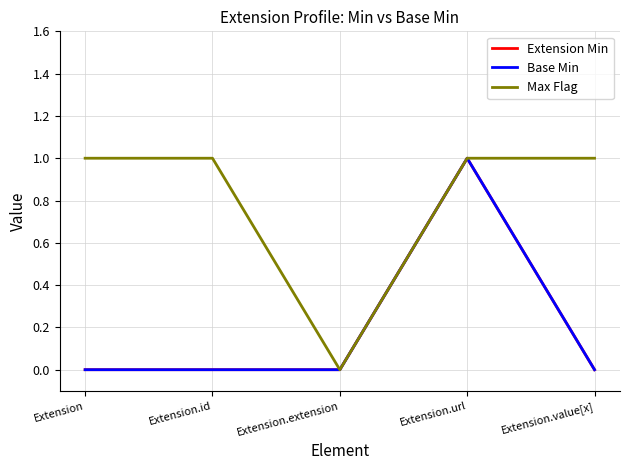

Reading right to left, transcribe all the data shown in this chart.

Extension Min: 0	1	0	0	0
Base Min: 0	1	0	0	0
Max Flag: 1	1	0	1	1